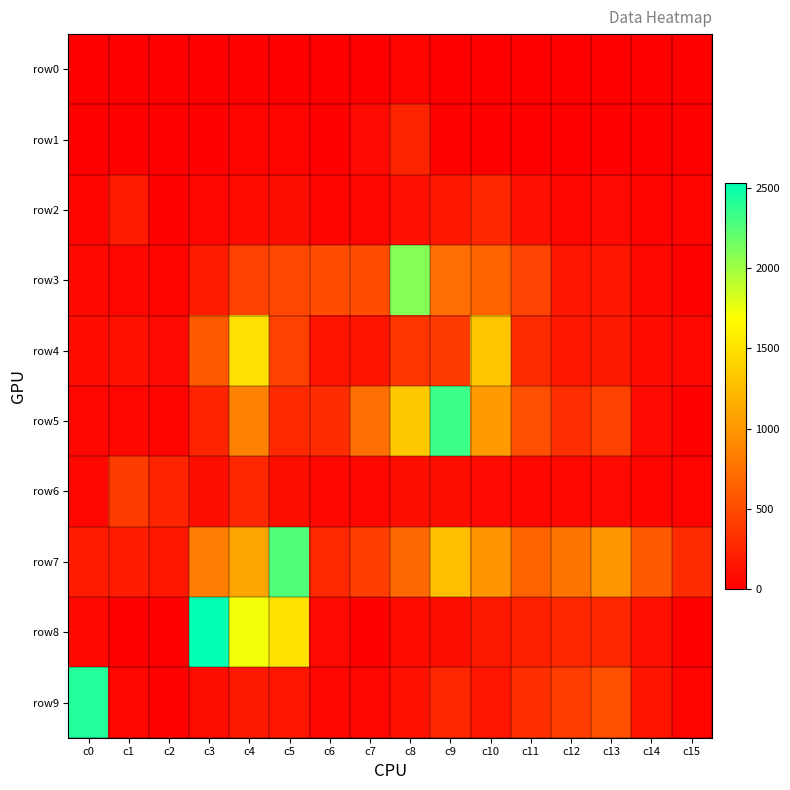

Reading left to right, list all the values displayed in this chart.

row0: c0=0	c1=0	c2=0	c3=4	c4=17	c5=5	c6=2	c7=5	c8=38	c9=2	c10=2	c11=0	c12=0	c13=0	c14=0	c15=0
row1: c0=6	c1=8	c2=5	c3=13	c4=25	c5=28	c6=12	c7=67	c8=243	c9=22	c10=14	c11=8	c12=7	c13=14	c14=4	c15=7
row2: c0=39	c1=179	c2=21	c3=50	c4=84	c5=90	c6=41	c7=47	c8=109	c9=160	c10=260	c11=111	c12=54	c13=74	c14=28	c15=31
row3: c0=60	c1=51	c2=30	c3=181	c4=443	c5=477	c6=505	c7=505	c8=2097	c9=736	c10=659	c11=449	c12=148	c13=152	c14=62	c15=22
row4: c0=82	c1=122	c2=74	c3=597	c4=1489	c5=439	c6=136	c7=134	c8=353	c9=390	c10=1310	c11=274	c12=161	c13=168	c14=75	c15=60
row5: c0=45	c1=50	c2=30	c3=241	c4=860	c5=270	c6=296	c7=737	c8=1335	c9=2333	c10=1030	c11=528	c12=308	c13=438	c14=74	c15=12
row6: c0=54	c1=393	c2=233	c3=100	c4=265	c5=99	c6=46	c7=51	c8=100	c9=100	c10=68	c11=50	c12=57	c13=73	c14=42	c15=27
row7: c0=179	c1=191	c2=160	c3=830	c4=1098	c5=2262	c6=268	c7=414	c8=693	c9=1265	c10=983	c11=659	c12=770	c13=998	c14=602	c15=291
row8: c0=56	c1=2	c2=0	c3=2533	c4=1725	c5=1496	c6=72	c7=11	c8=75	c9=95	c10=168	c11=213	c12=258	c13=257	c14=108	c15=0
row9: c0=2420	c1=47	c2=19	c3=85	c4=166	c5=151	c6=50	c7=54	c8=123	c9=265	c10=144	c11=316	c12=406	c13=530	c14=141	c15=26